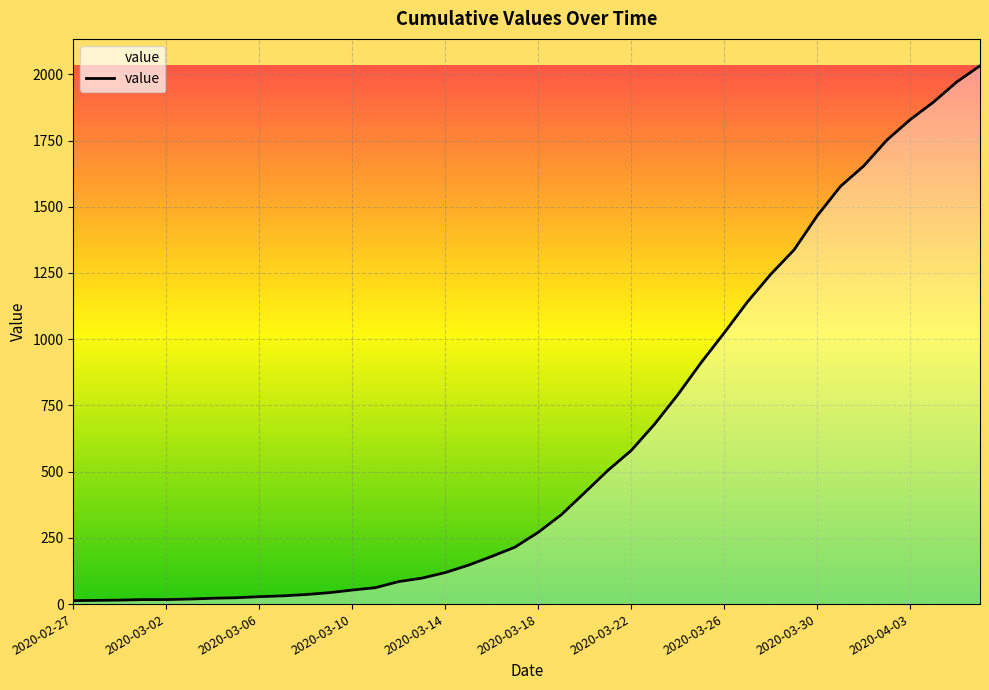

What is the difference between the maximum and minimum values?

2019